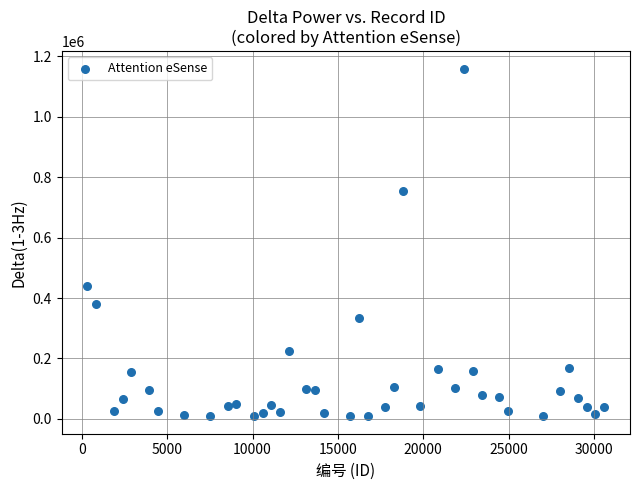

What Y value in the scatter plot is closest to 584095?

438720